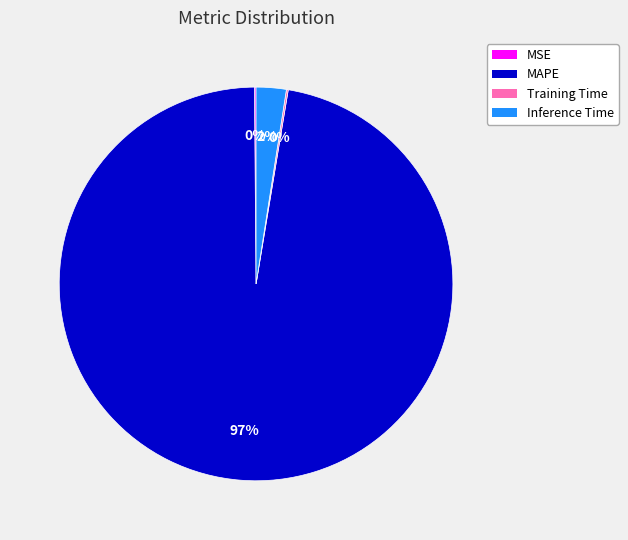

What is the majority slice?

MAPE